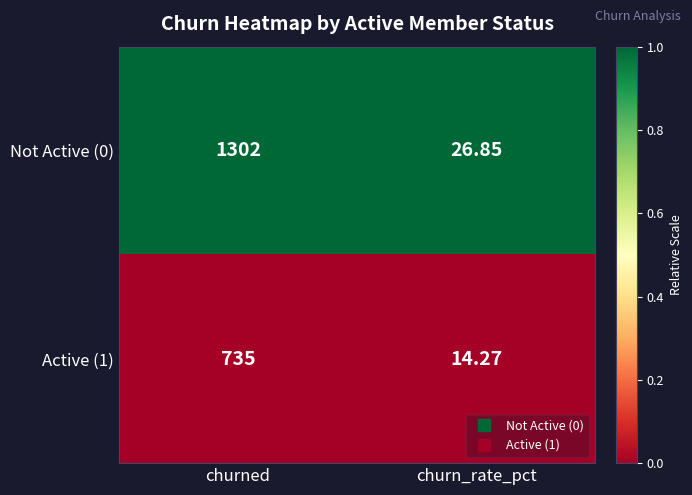

How many distinct data groups are displayed?

2